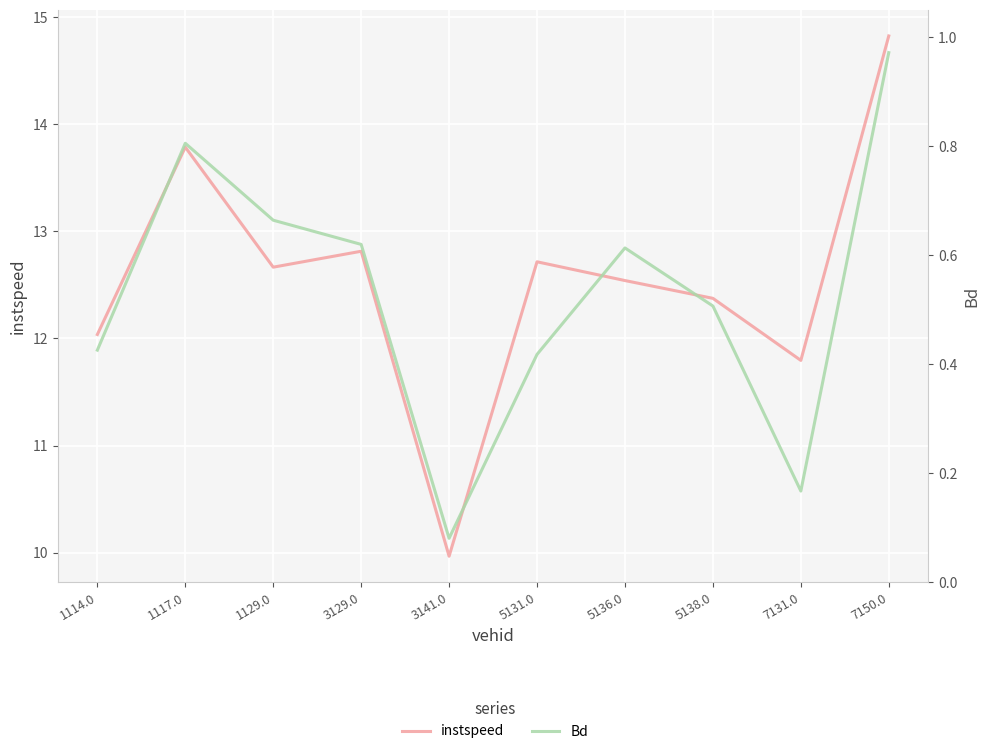

What position from the right is 1117.0?

9